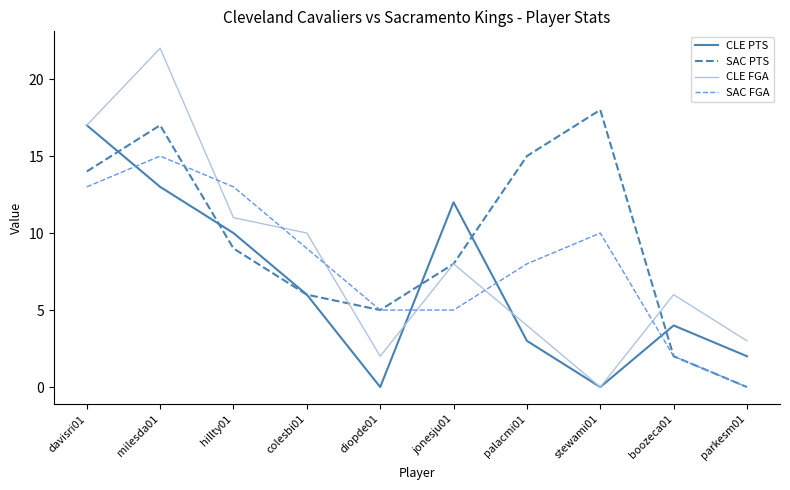

Is it true that CLE PTS equals 12 at diopde01?

False